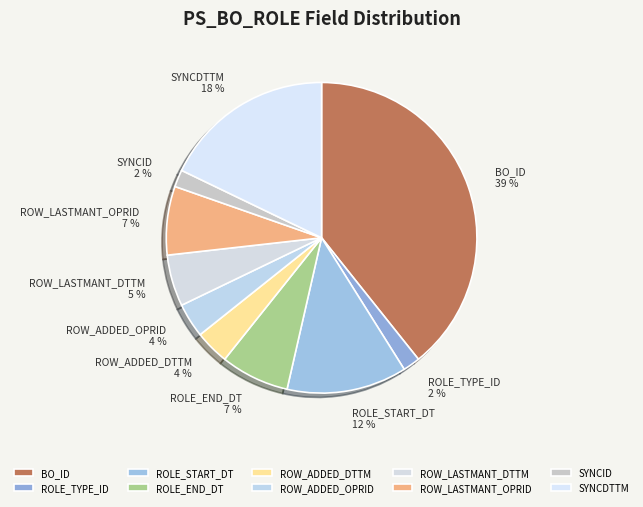

Between ROLE_TYPE_ID and ROW_LASTMANT_OPRID, which is larger?

ROW_LASTMANT_OPRID